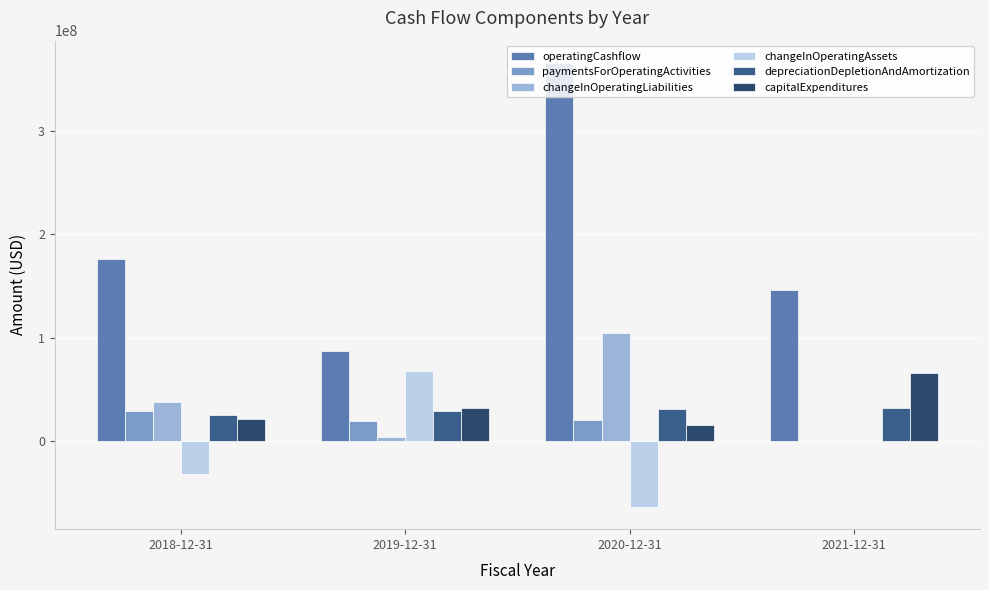

Between 2021-12-31 and 2019-12-31, which is larger?

2021-12-31